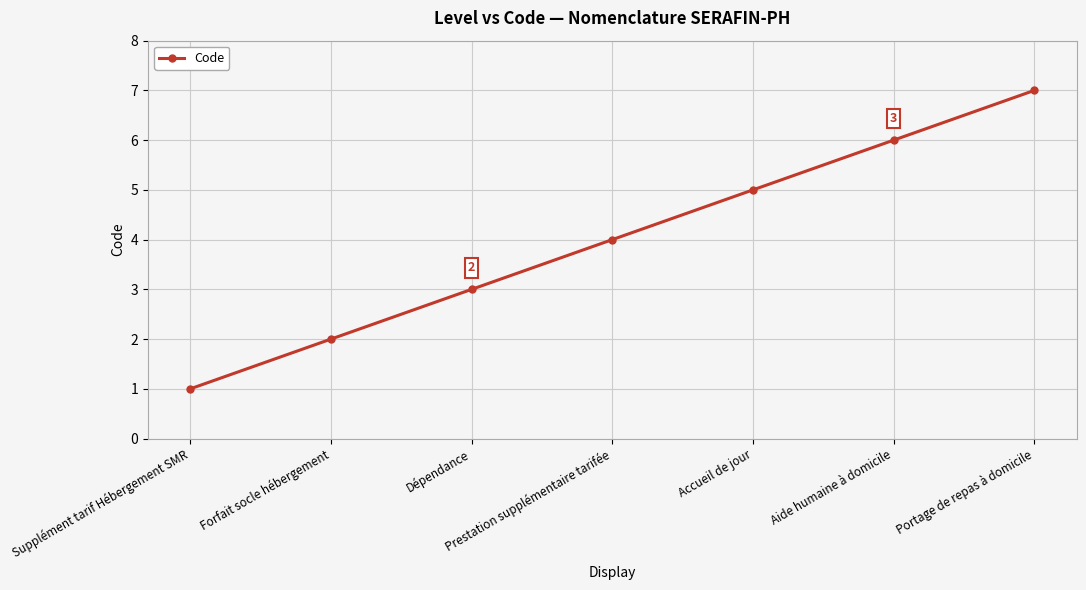

What is the difference between the values at Accueil de jour and Prestation supplémentaire tarifée?

1